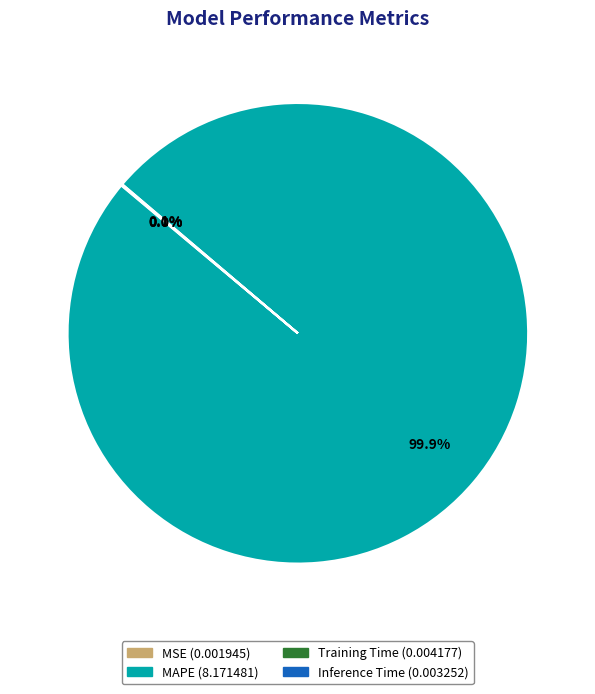

Which slice represents more than half of the pie?

MAPE